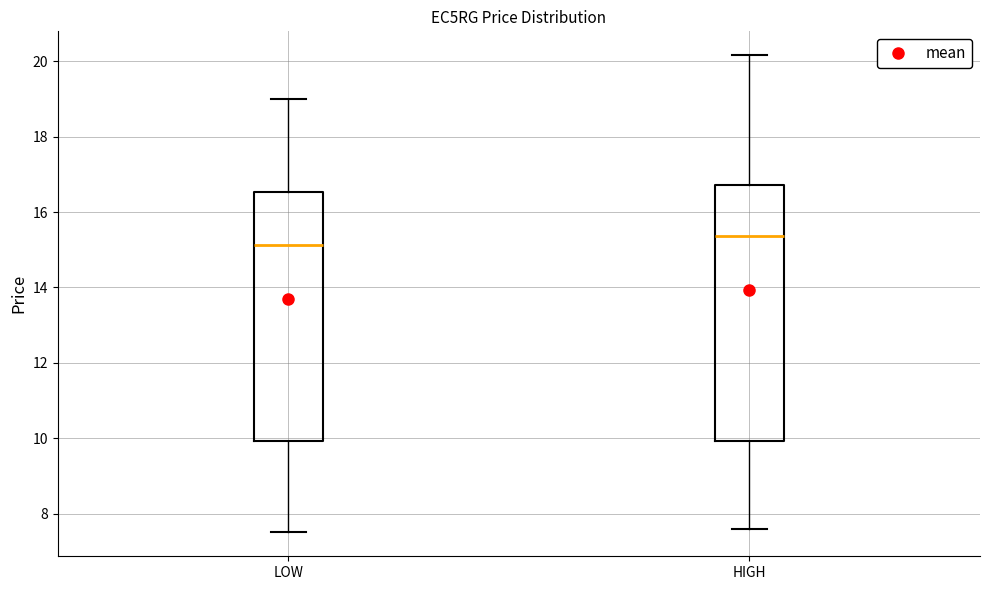

Which box's median line is the highest?

HIGH